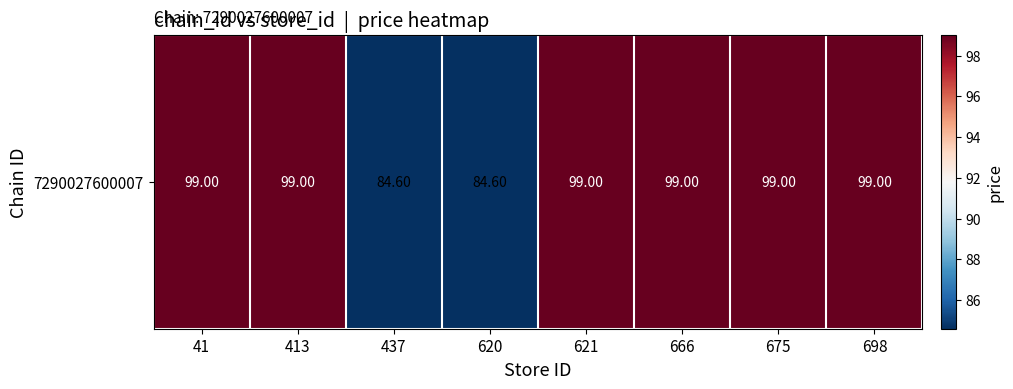

The value at 698 is 131.2. True or false?

False